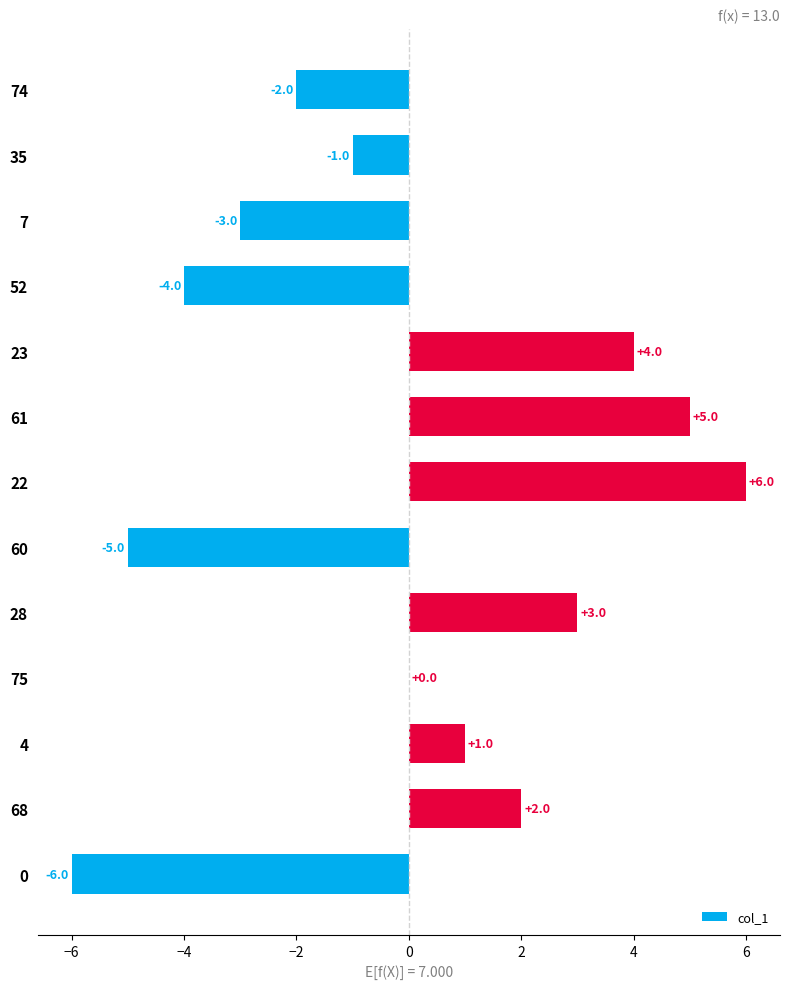

Which label corresponds to the largest value in the chart?

22